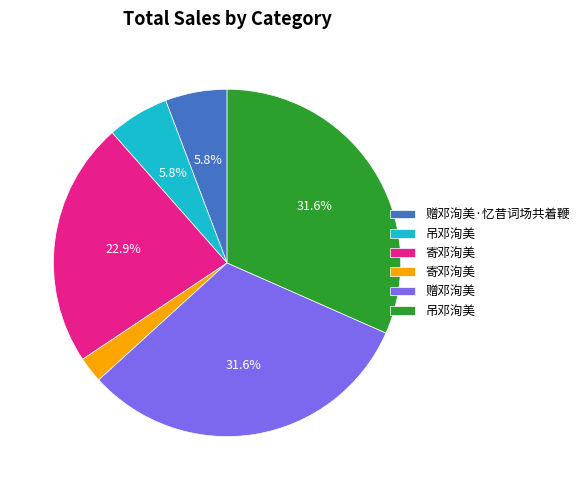

Does any single category account for the majority?

No